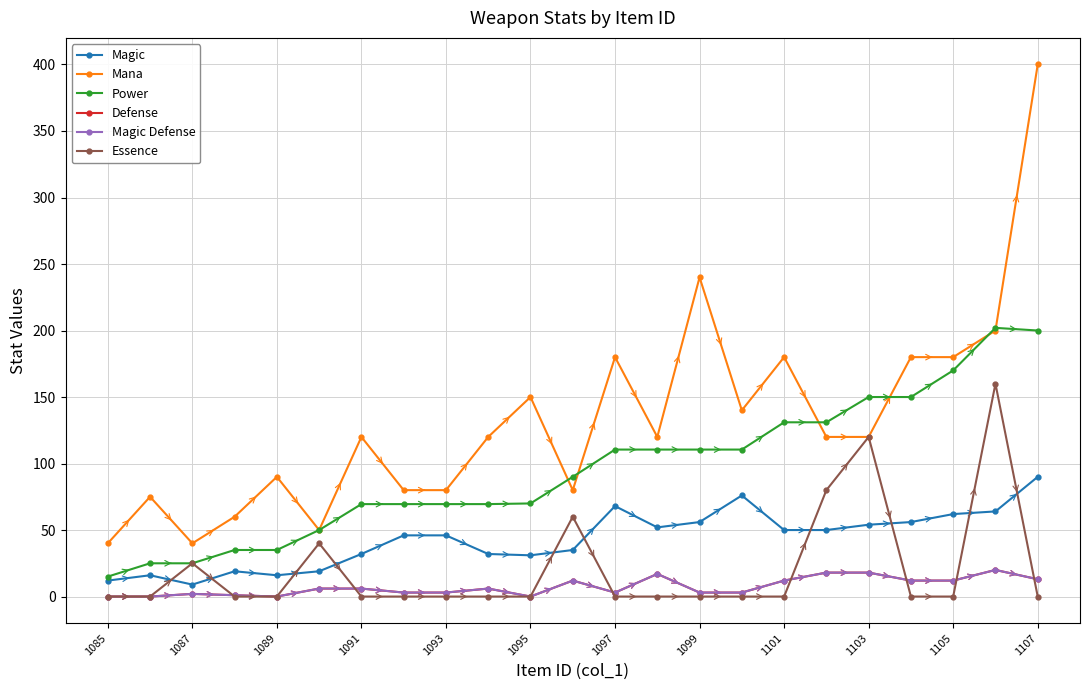

Is this an area chart (filled region under the line)?

No